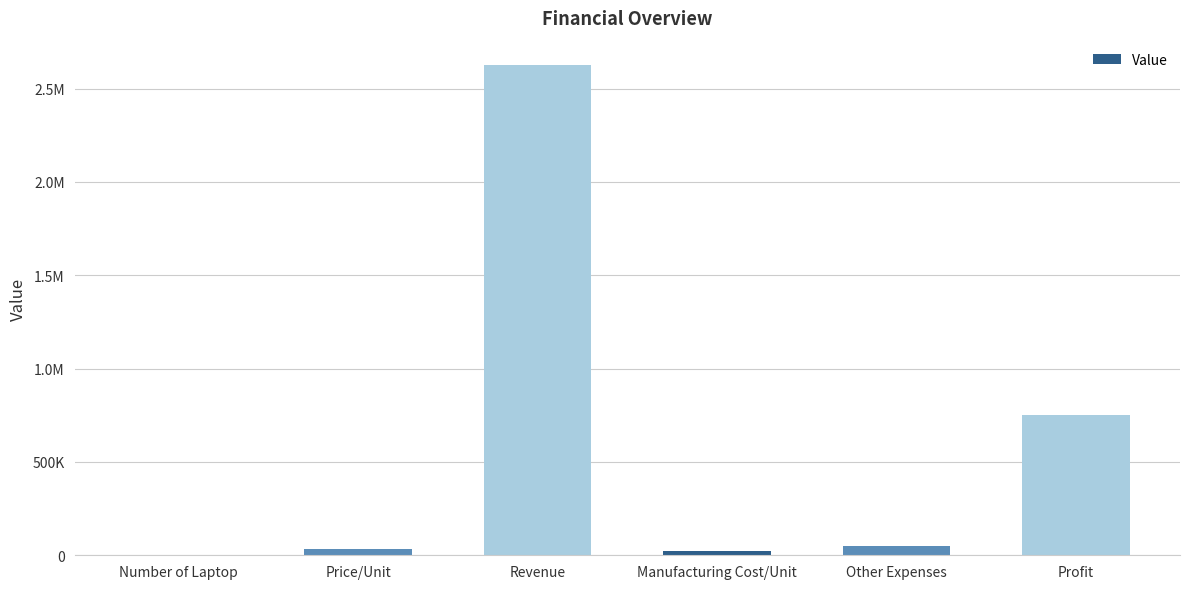

Are the bars horizontal?

No